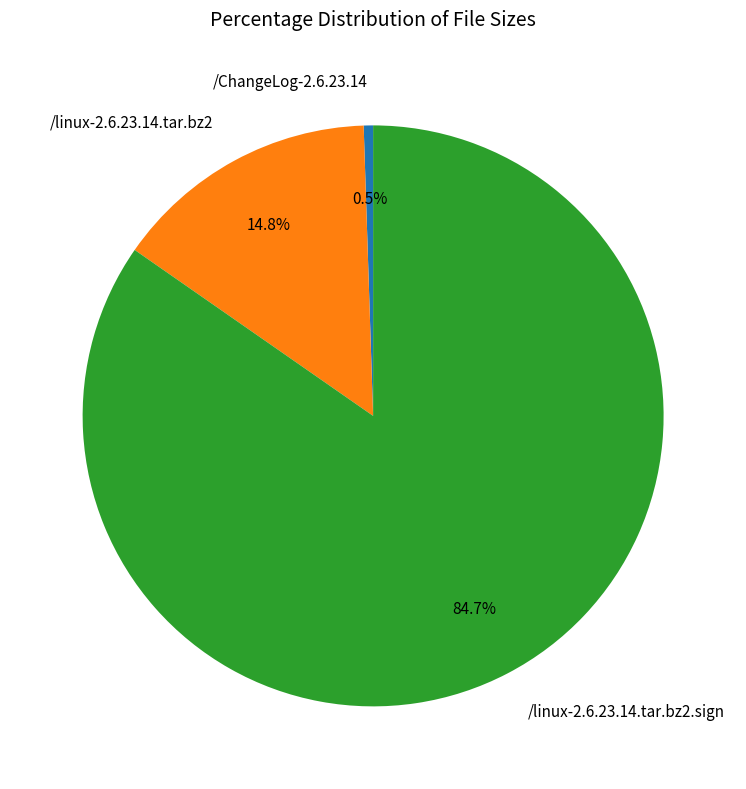

Rank the categories by value from highest to lowest.

/linux-2.6.23.14.tar.bz2.sign, /linux-2.6.23.14.tar.bz2, /ChangeLog-2.6.23.14